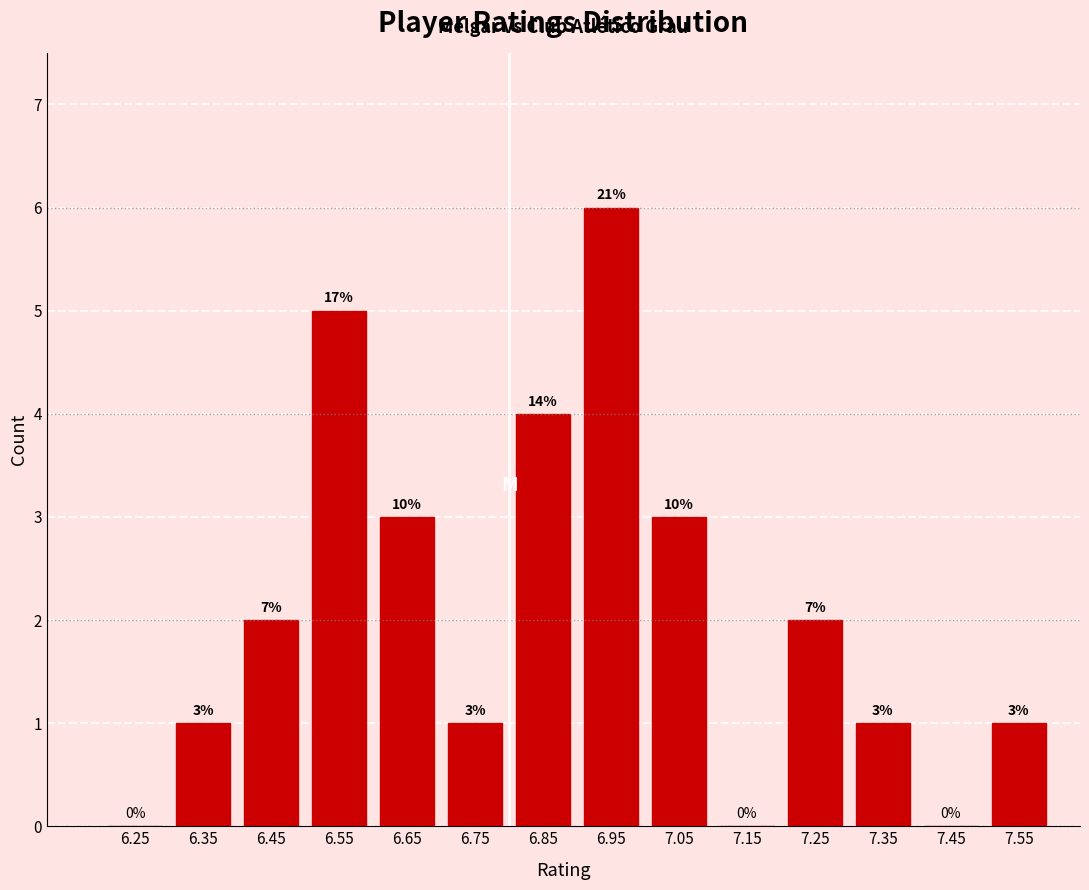

Which range on the x-axis has the tallest bar?

6.9 to 7.0